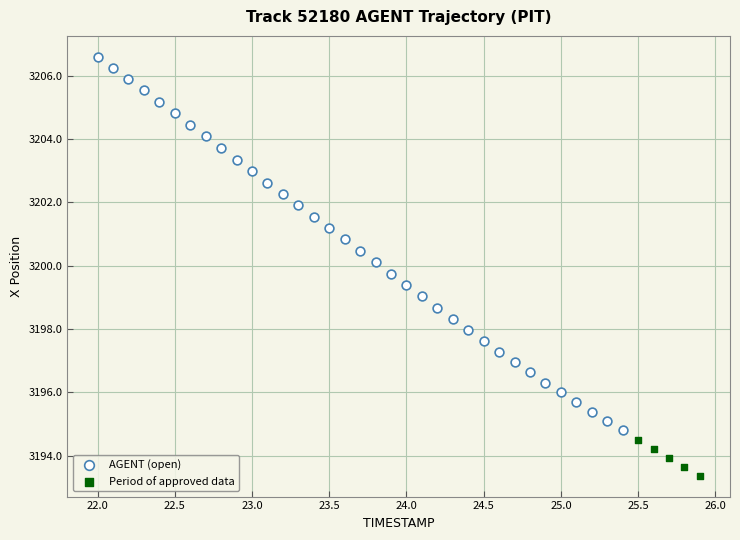

Which series reaches the maximum Y coordinate?

AGENT (open)